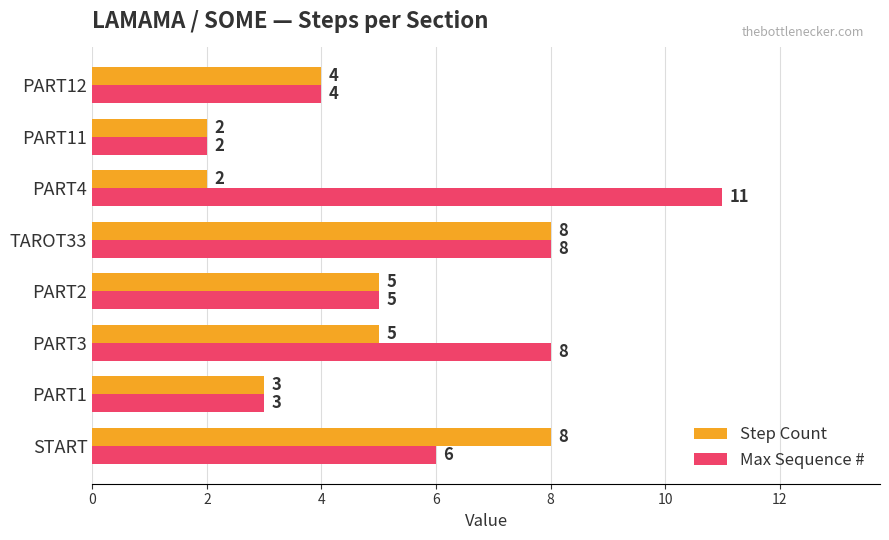

At which category is the sum across all series the highest?

TAROT33